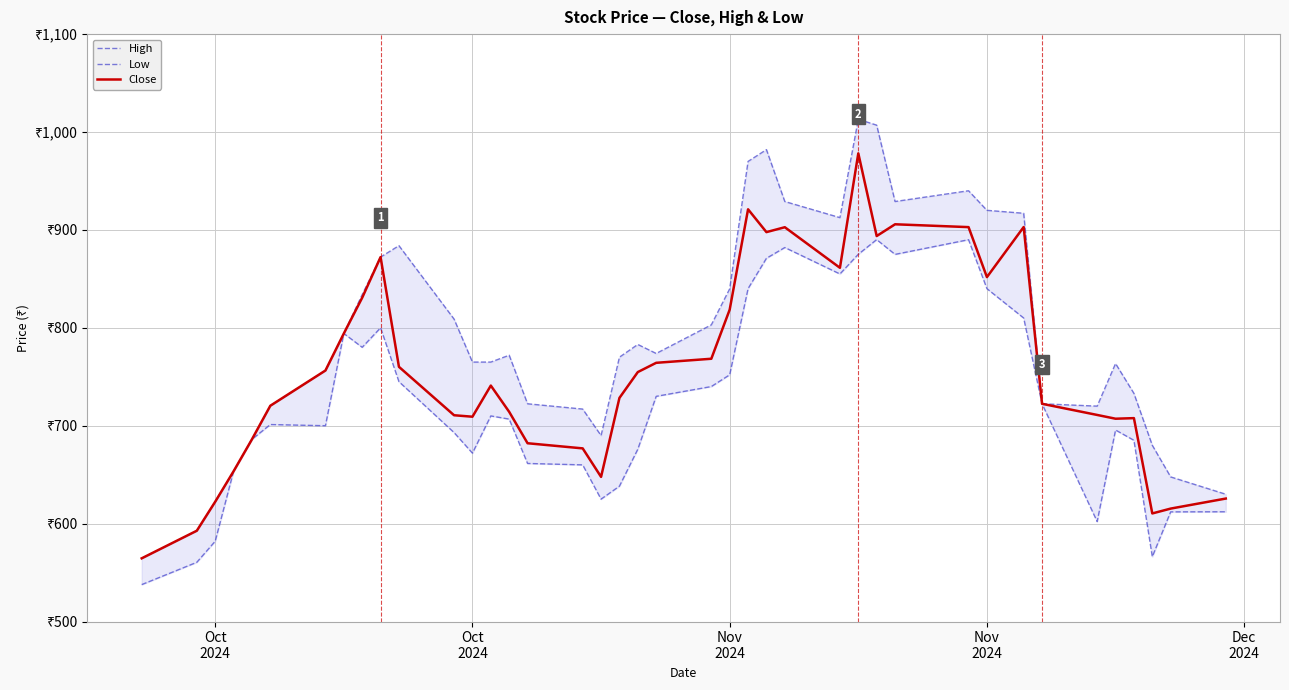

What is the maximum value shown in the chart?

1013.0